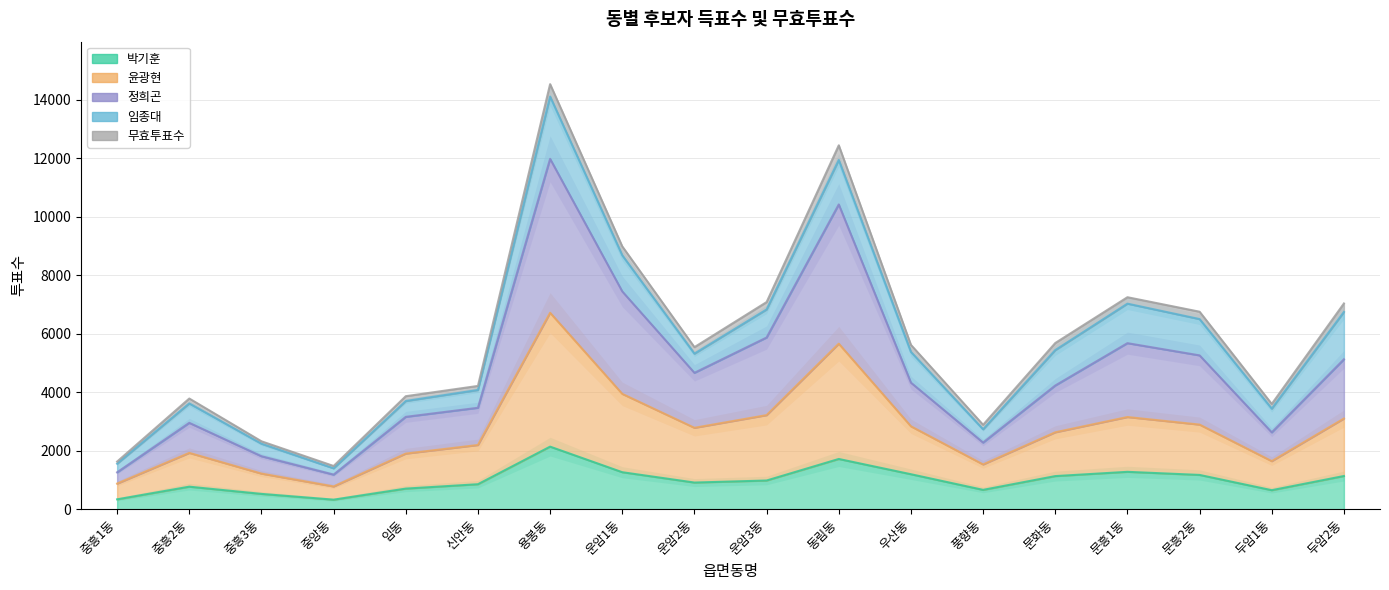

True or false: 정희곤 and 윤광현 intersect in this chart.

False